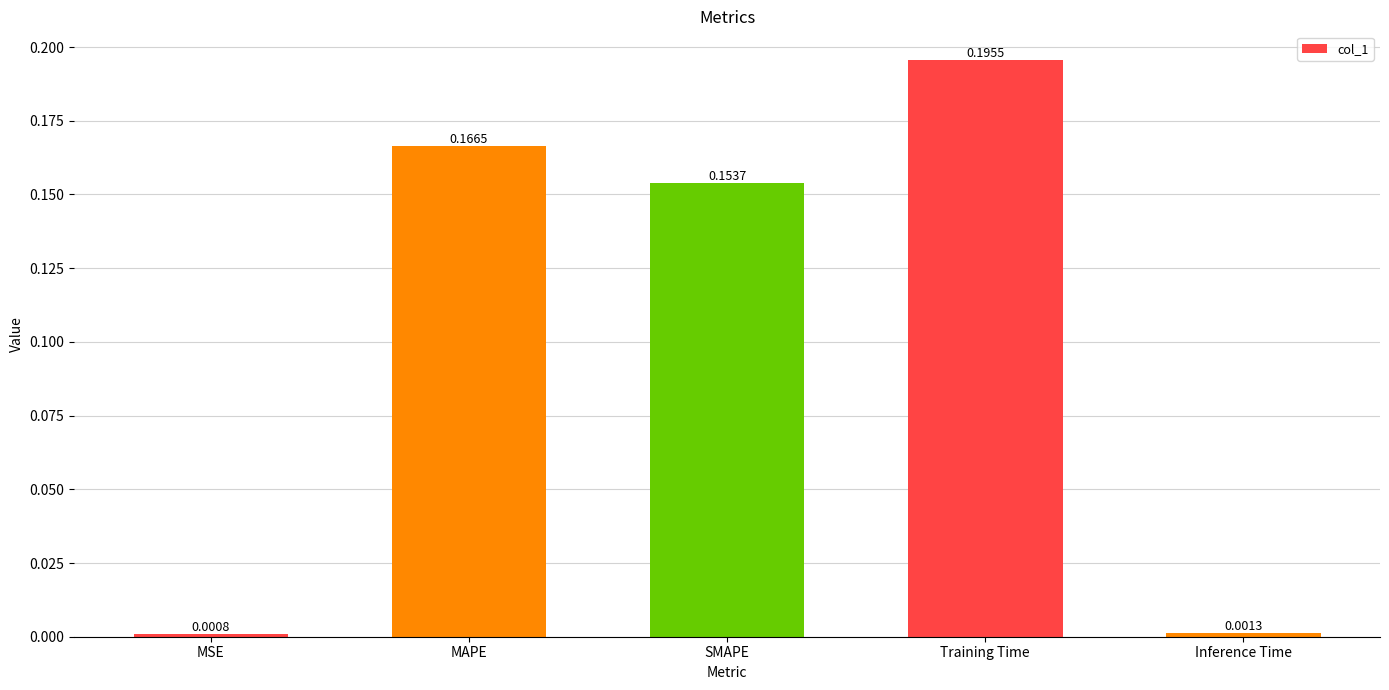

At which category does the chart reach its peak across all series?

Training Time